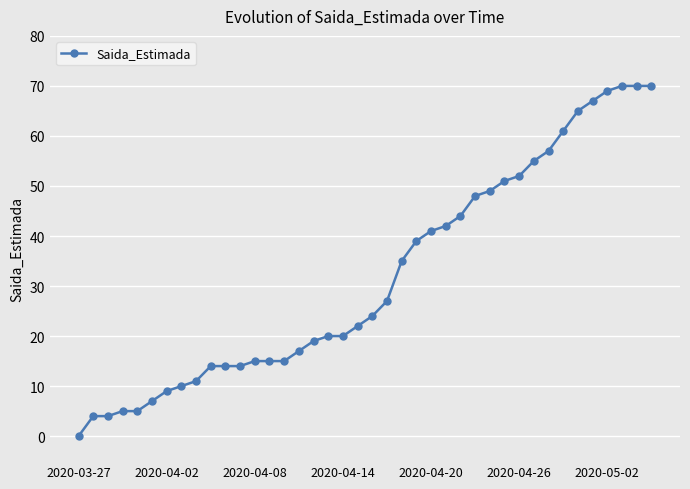

What is the value of the 25th point from the left?

41